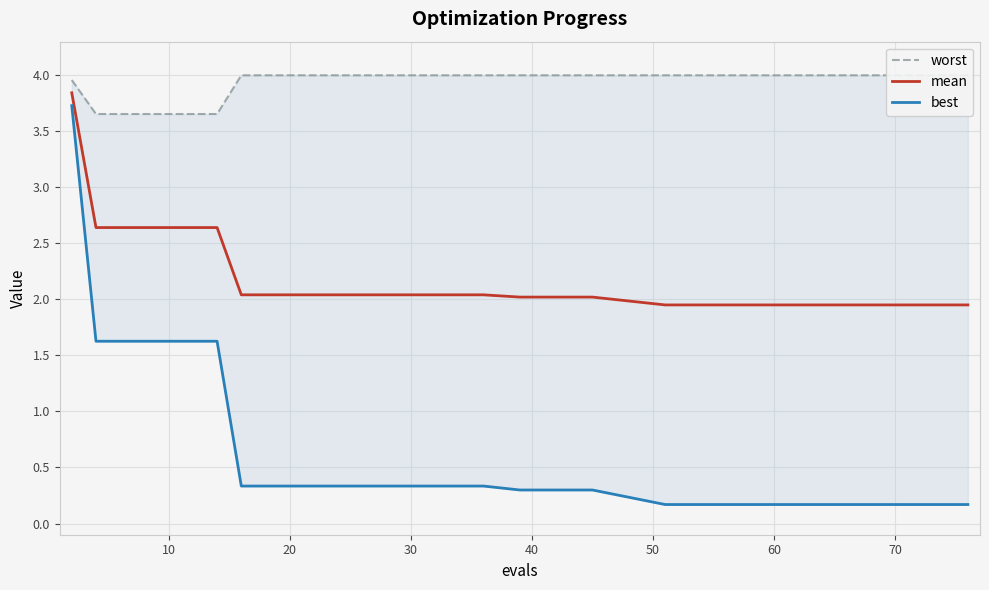

How many data points in mean are above 2?

23